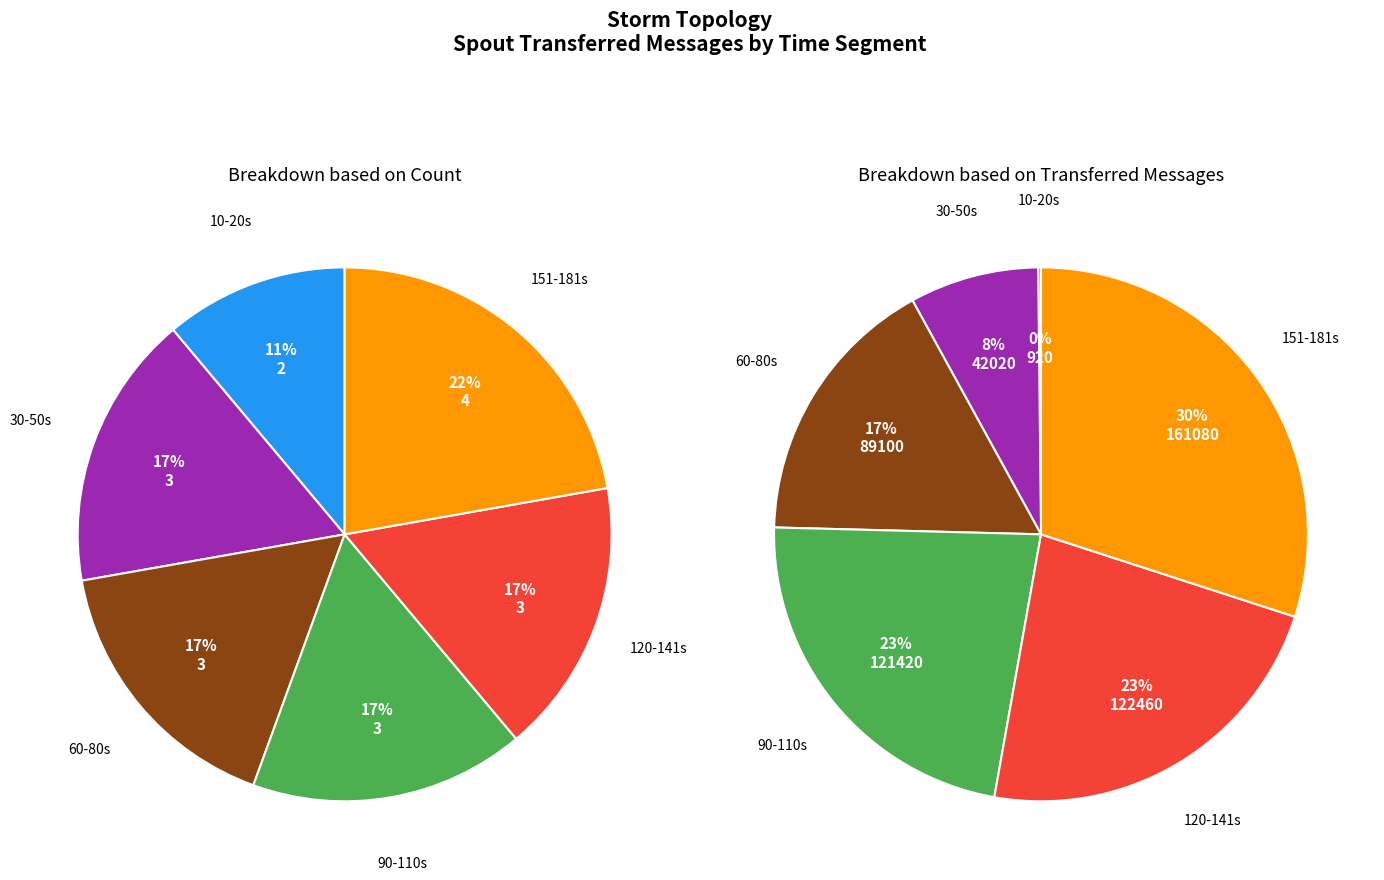

What percentage is NOT represented by 20?

99.8%